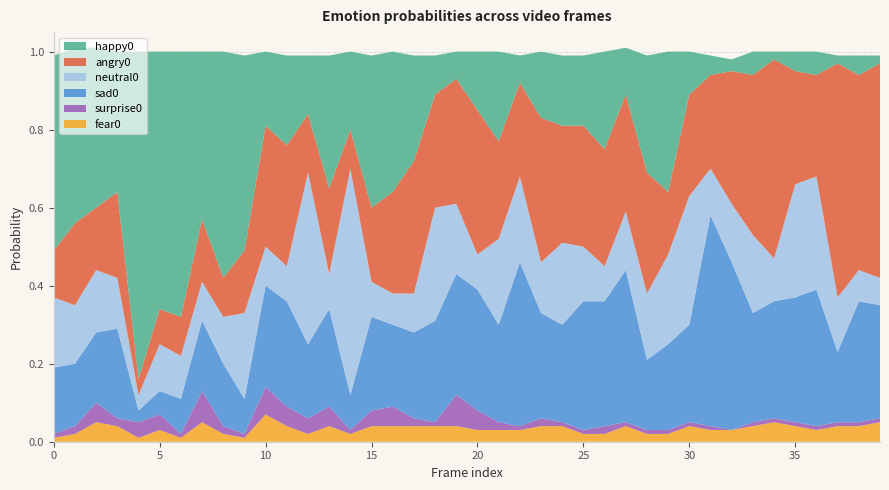

Reading left to right, transcribe all the data shown in this chart.

happy0: 0.5	0.5	0.4	0.4	0.8	0.7	0.7	0.4	0.6	0.5	0.2	0.2	0.1	0.3	0.2	0.4	0.4	0.3	0.1	0.1	0.1	0.2	0.1	0.2	0.2	0.2	0.2	0.1	0.3	0.4	0.1	0.1	0.0	0.1	0.0	0.1	0.1	0.0	0.1	0.0
angry0: 0.1	0.2	0.2	0.2	0.0	0.1	0.1	0.2	0.1	0.2	0.3	0.3	0.1	0.2	0.1	0.2	0.3	0.3	0.3	0.3	0.4	0.2	0.2	0.4	0.3	0.3	0.3	0.3	0.3	0.2	0.3	0.2	0.3	0.4	0.5	0.3	0.3	0.6	0.5	0.6
sad0: 0.2	0.2	0.2	0.2	0.0	0.1	0.1	0.2	0.2	0.1	0.3	0.3	0.2	0.2	0.1	0.2	0.2	0.2	0.3	0.3	0.3	0.2	0.4	0.3	0.2	0.3	0.3	0.4	0.2	0.2	0.2	0.5	0.4	0.3	0.3	0.3	0.3	0.2	0.3	0.3
neutral0: 0.2	0.1	0.2	0.1	0.0	0.1	0.1	0.1	0.1	0.2	0.1	0.1	0.4	0.1	0.6	0.1	0.1	0.1	0.3	0.2	0.1	0.2	0.2	0.1	0.2	0.1	0.1	0.1	0.2	0.2	0.3	0.1	0.1	0.2	0.1	0.3	0.3	0.1	0.1	0.1
fear0: 0.0	0.0	0.1	0.0	0.0	0.0	0.0	0.1	0.0	0.0	0.1	0.0	0.0	0.0	0.0	0.0	0.0	0.0	0.0	0.0	0.0	0.0	0.0	0.0	0.0	0.0	0.0	0.0	0.0	0.0	0.0	0.0	0.0	0.0	0.1	0.0	0.0	0.0	0.0	0.1
surprise0: 0.0	0.0	0.1	0.0	0.0	0.0	0.0	0.1	0.0	0.0	0.1	0.1	0.0	0.1	0.0	0.0	0.1	0.0	0.0	0.1	0.1	0.0	0.0	0.0	0.0	0.0	0.0	0.0	0.0	0.0	0.0	0.0	0.0	0.0	0.0	0.0	0.0	0.0	0.0	0.0